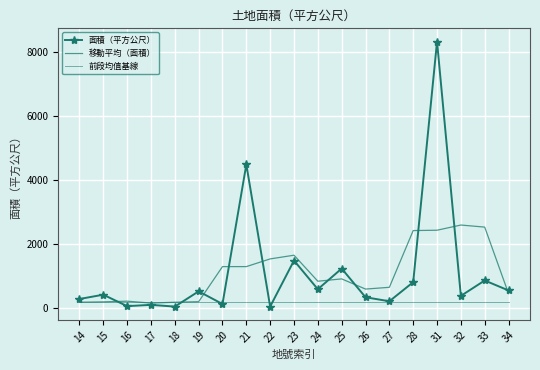

What is the sum of all 前段均值基線 values?

3175.1